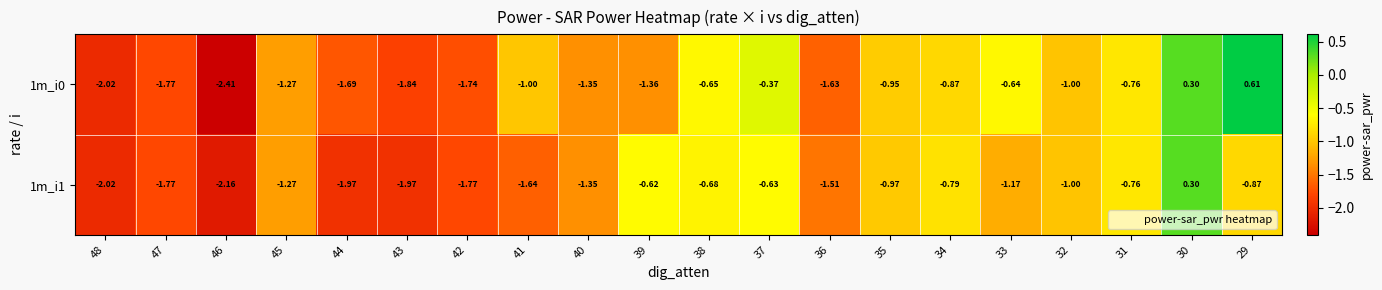

Count the number of data series in this chart.

2